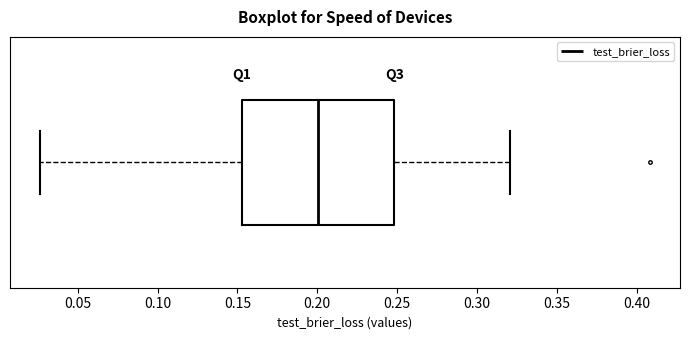

Read this box plot against the x-axis: the position of the median line, the range covered by the box, and the ends of both whiskers. The values are not printed on the chart, so give them approximately, as read against the axis.

median 0.200, box 0.155 to 0.250, whiskers 0.025 to 0.320